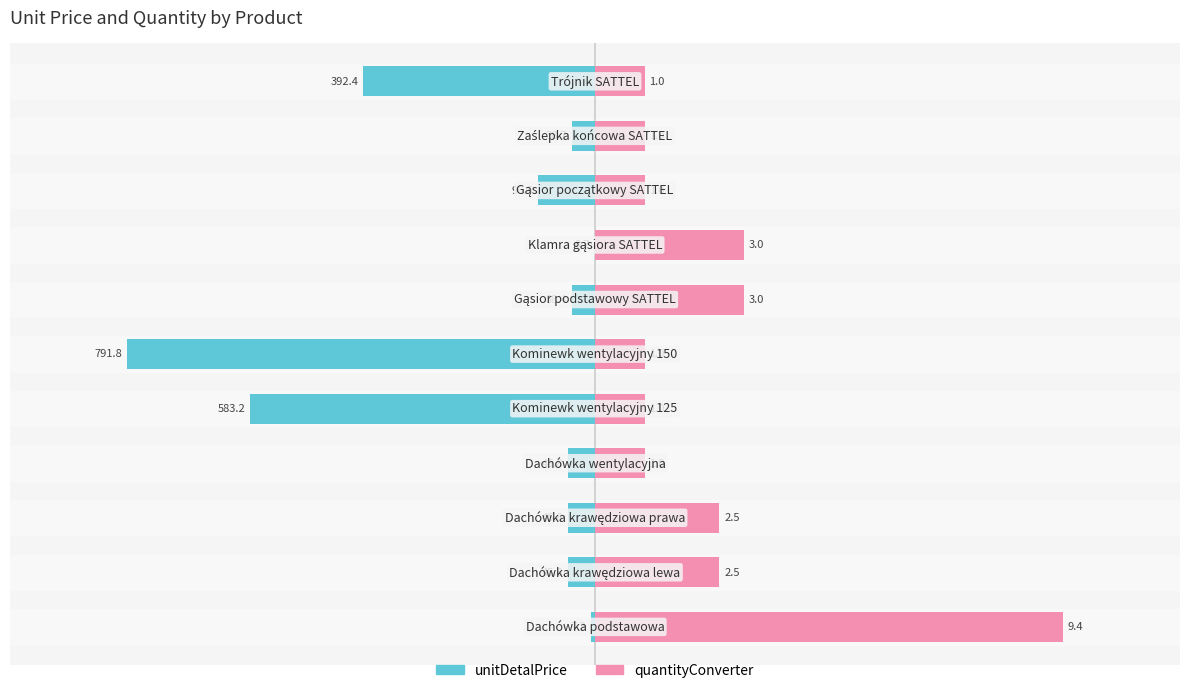

Which series changed the most between 4 and 9?

unitDetalPrice